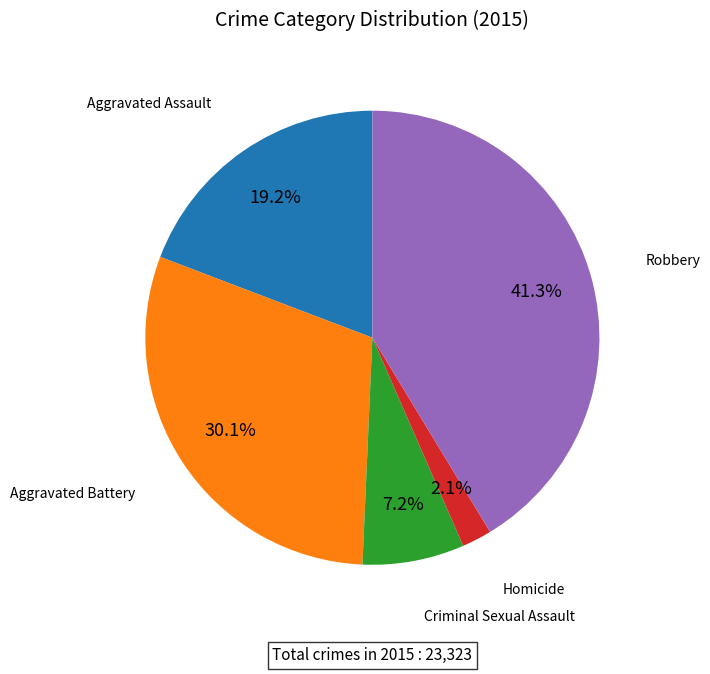

Is there a majority slice in this chart?

No